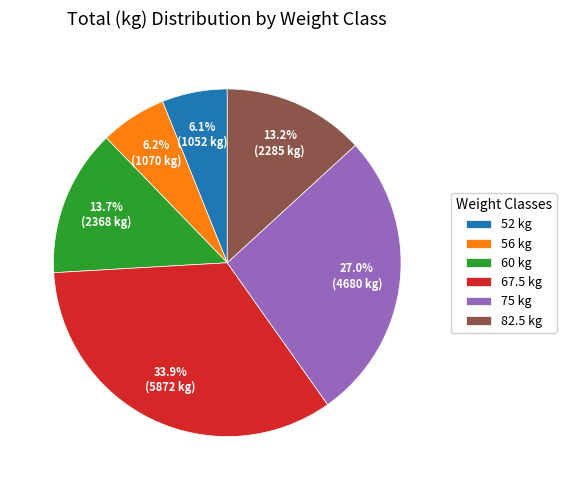

Count the number of slices in the pie.

6